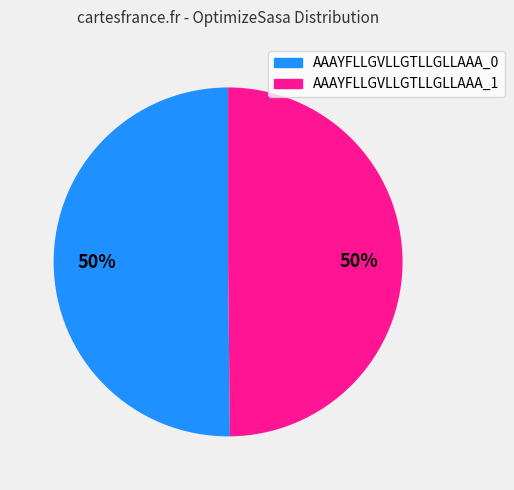

Count the number of slices in the pie.

2